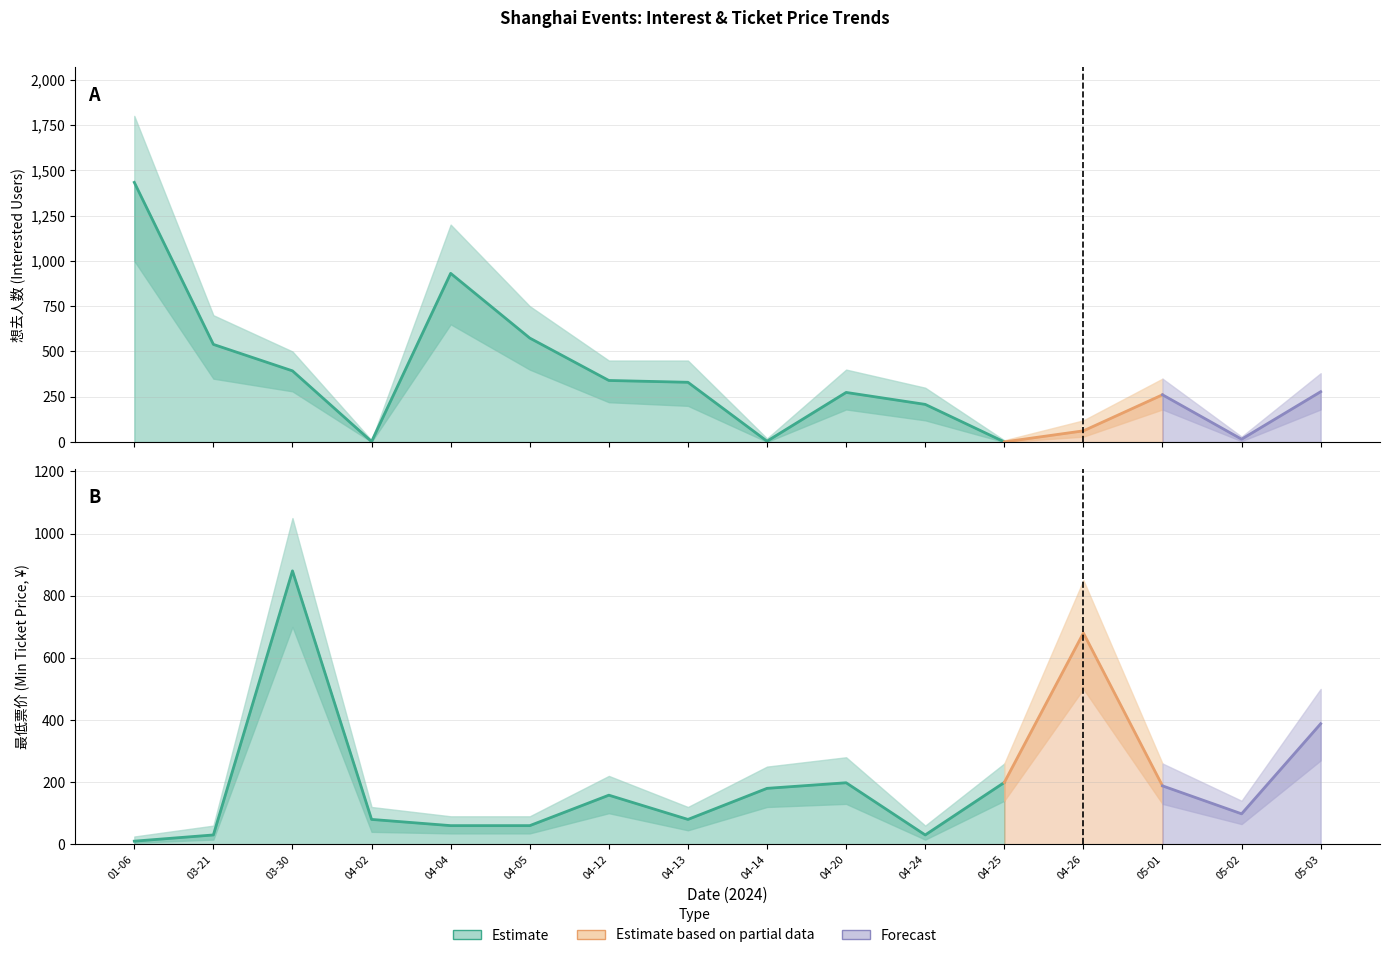

At which category does 最低票价 reach its first local peak?

2024-03-30